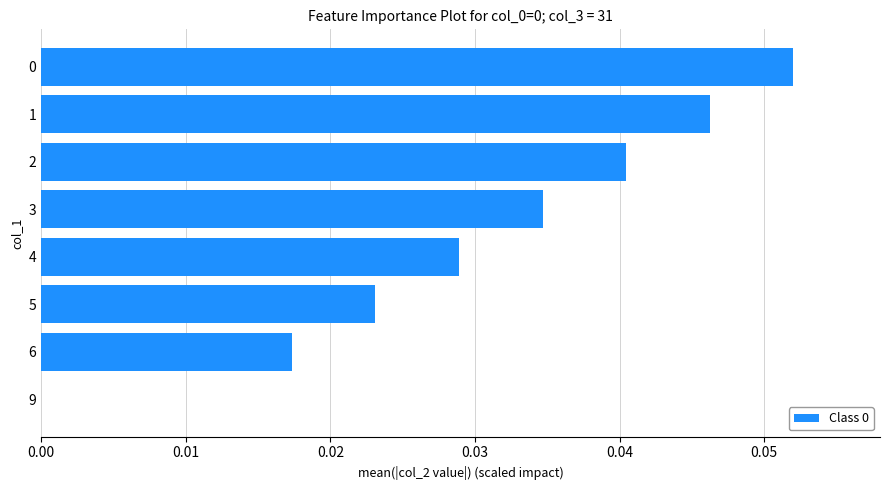

The chart shows a value of 0.0 at 2. True or false?

True